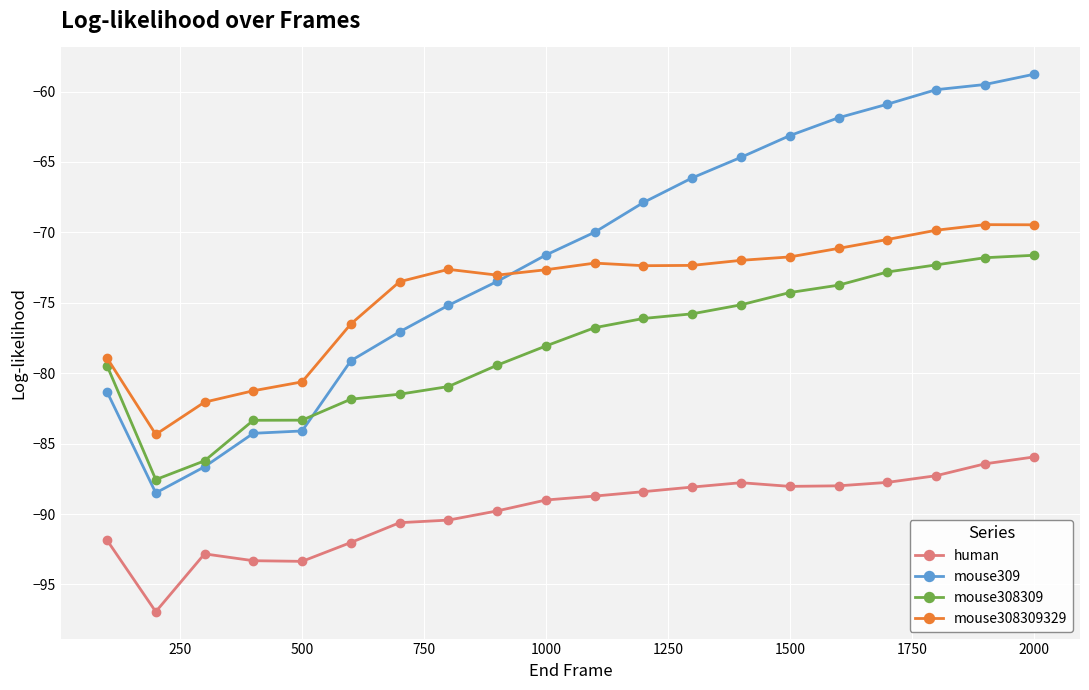

What is the value of the human point at the 18th from the left?

-87.3